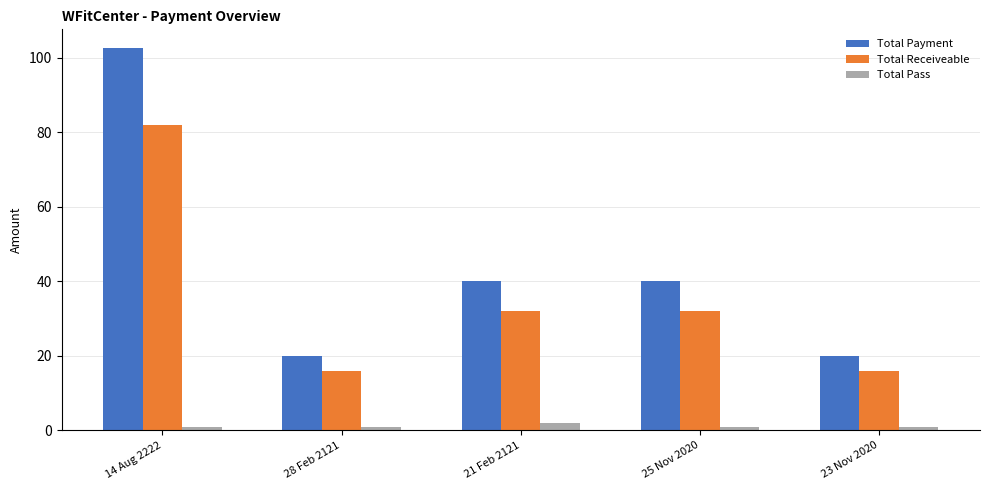

Does the chart contain stacked bars?

No